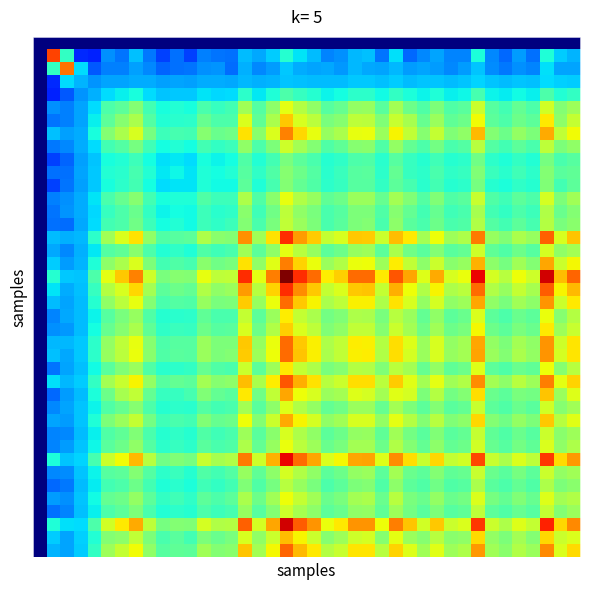

Count the number of categories in the chart.

40